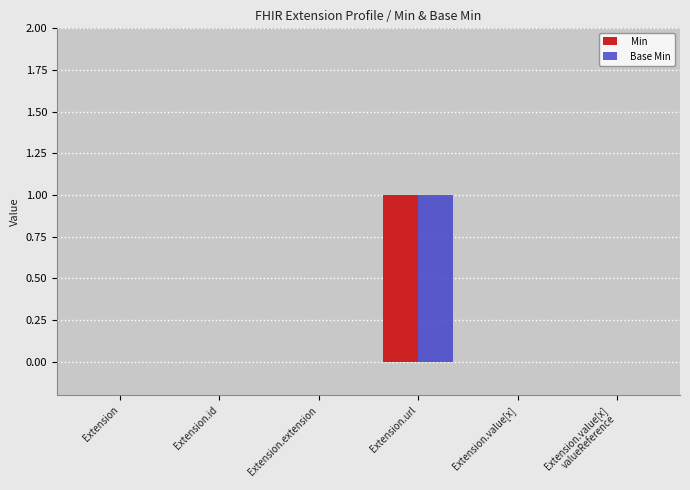

How many groups of bars are there?

6